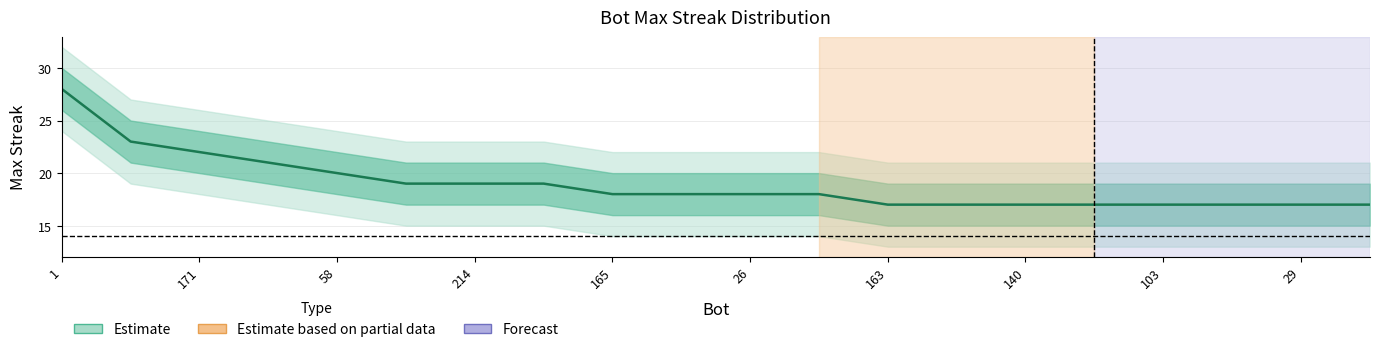

The value of upper_outer at 15 is 23. True or false?

True